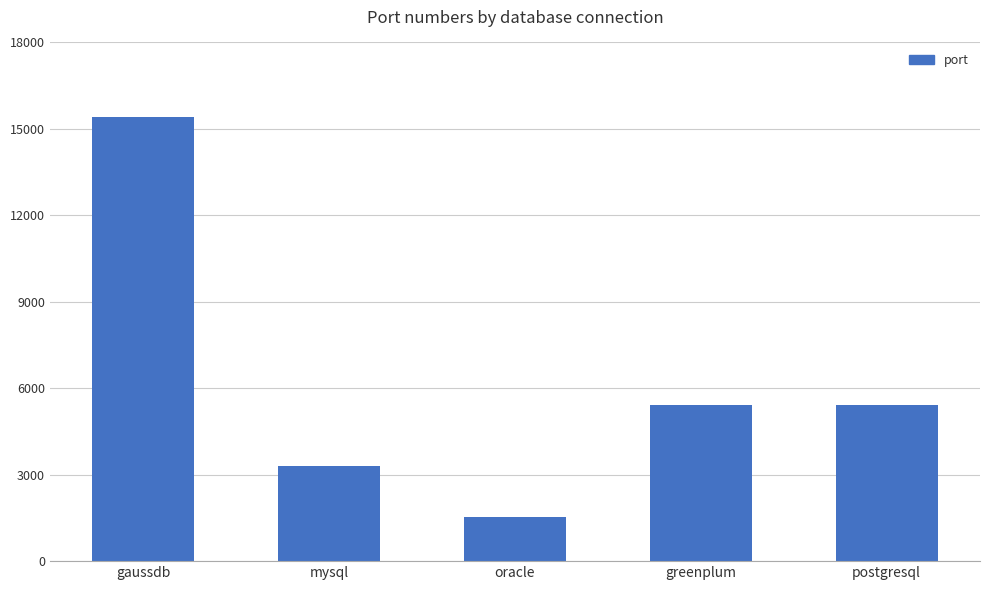

Is it true that the value at greenplum is 5432?

True